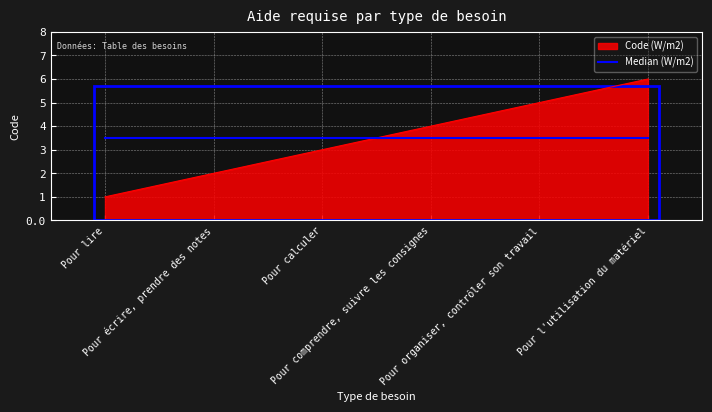

Which label corresponds to the largest value in the chart?

Pour l'utilisation du matériel